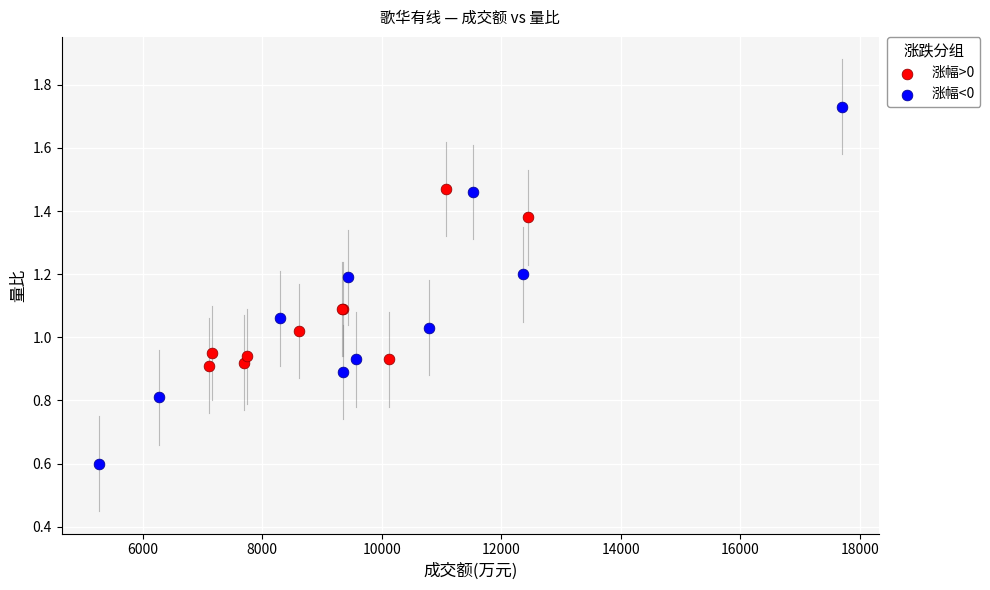

Which series contains the highest Y value?

涨幅<0